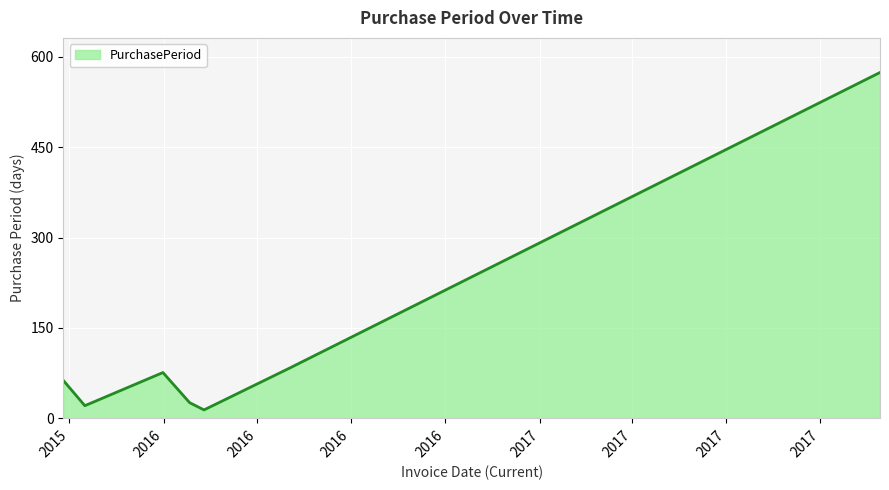

What is the sum of all values?

858